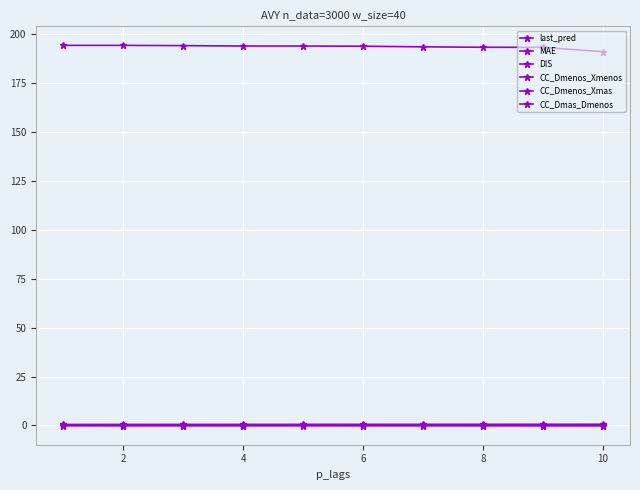

How many series are shown in this chart?

6